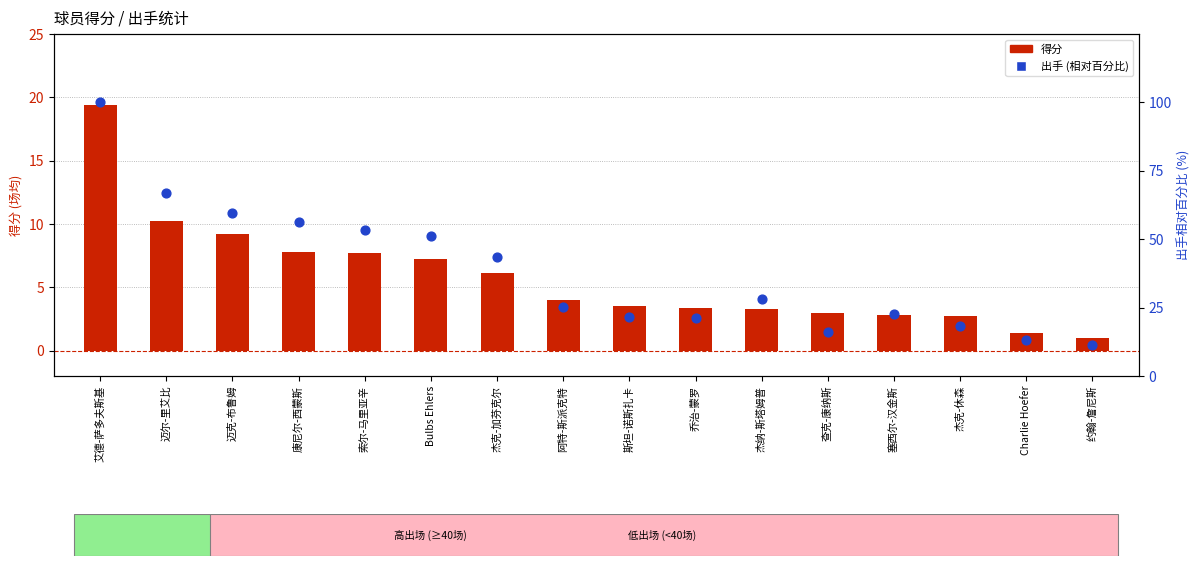

Which series has the largest Y range (max minus min)?

出手 (相对百分比)